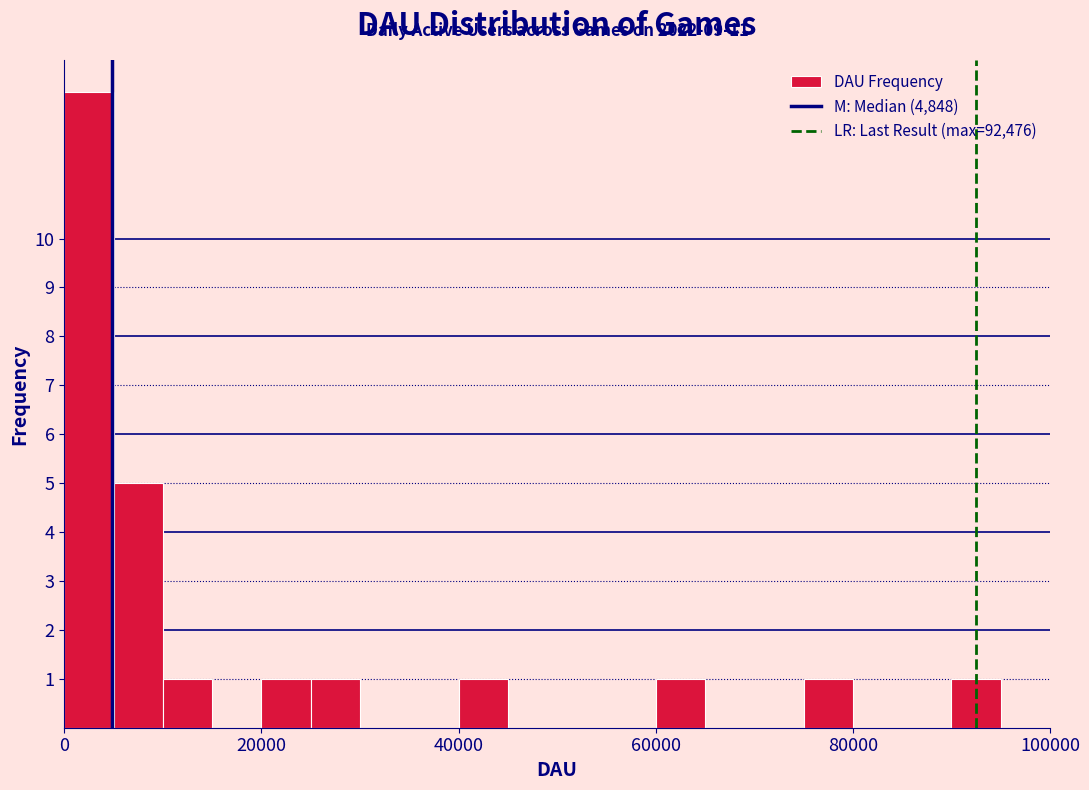

Around what value on the x-axis is the tallest bar? Give the approximate position of its centre, as read against the axis.

2000